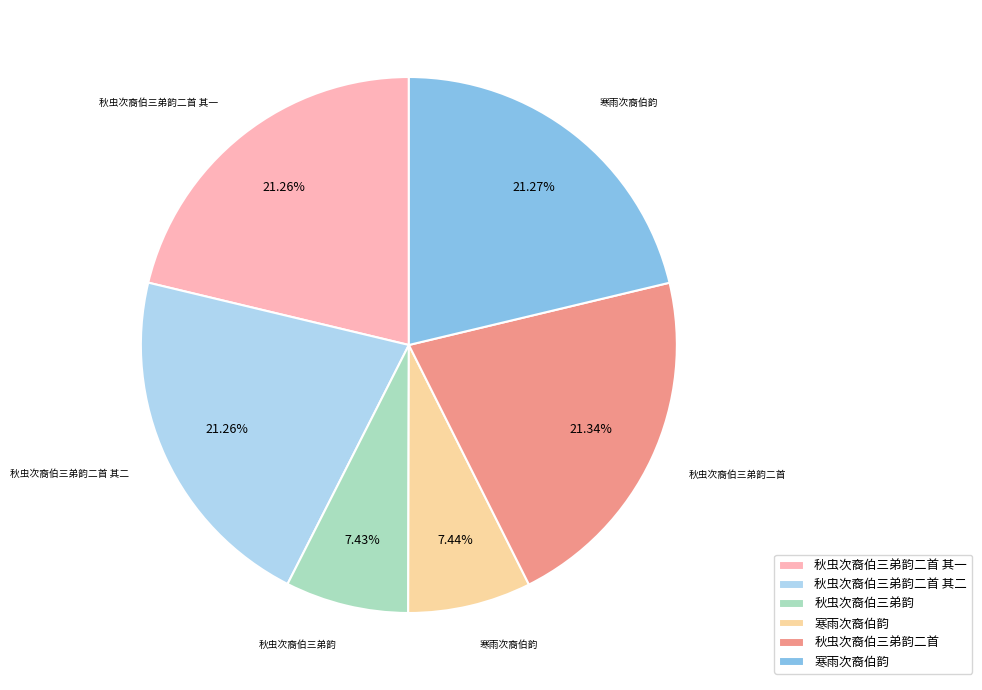

Is there a majority slice in this chart?

No